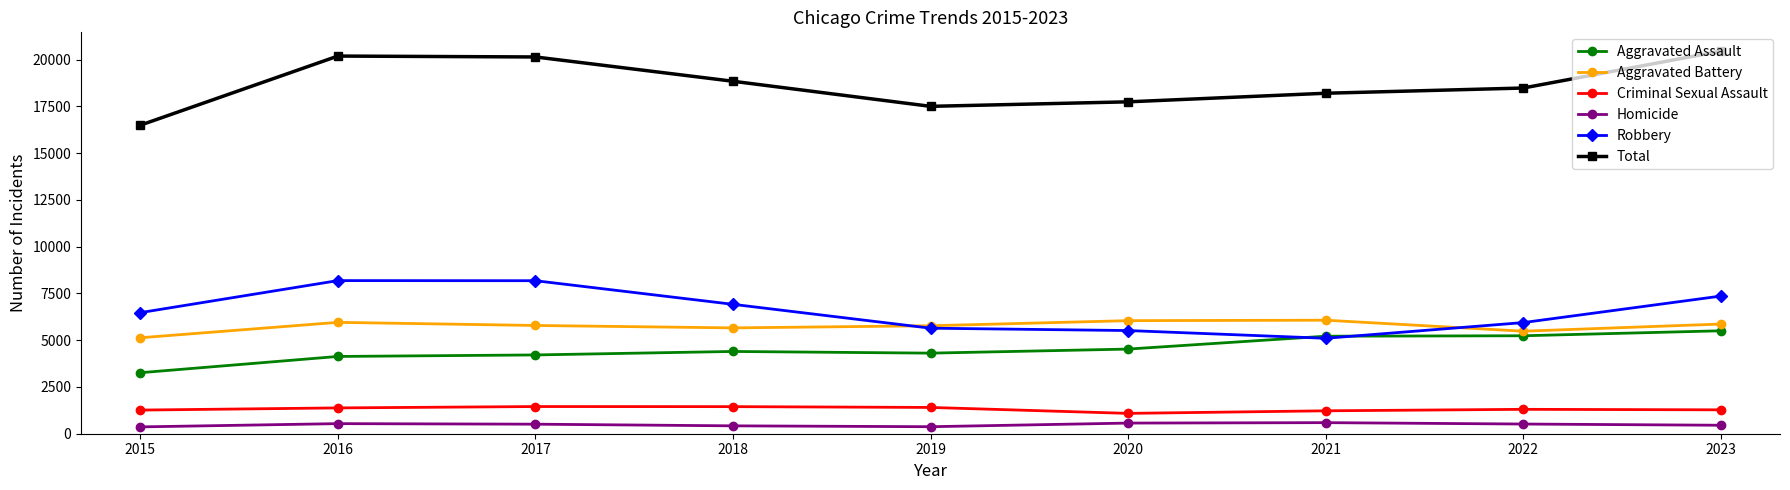

Which series has the largest total across all categories?

Total